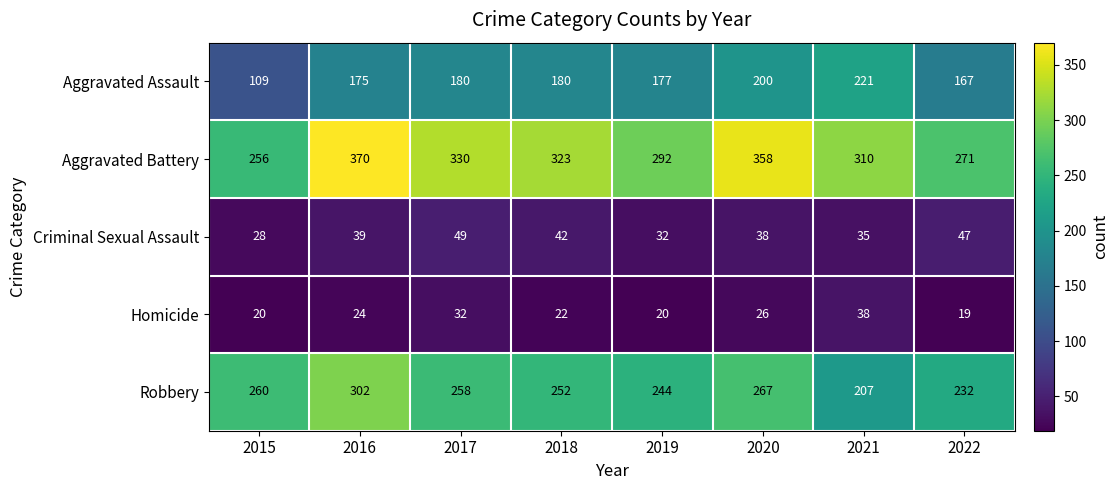

Which series has the largest range (max minus min)?

Aggravated Battery